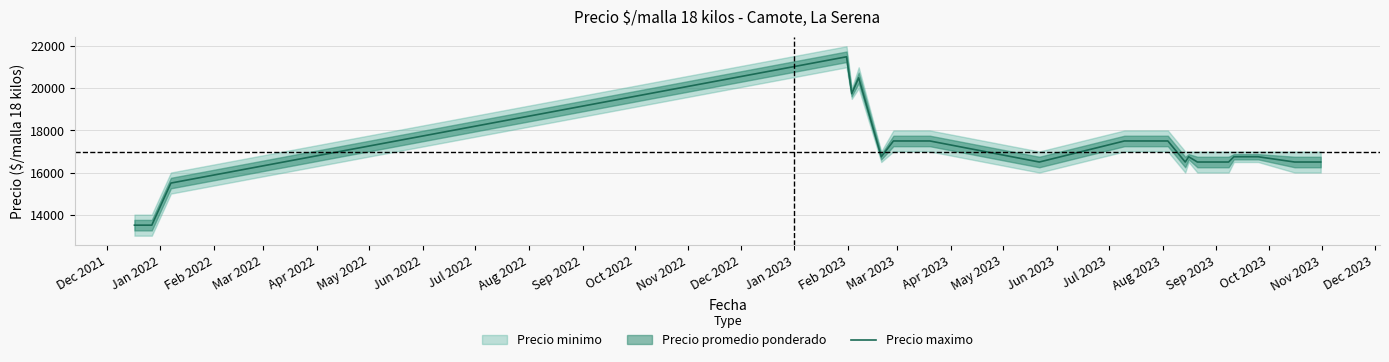

Which category has the lowest value across all series?

Dec 2021